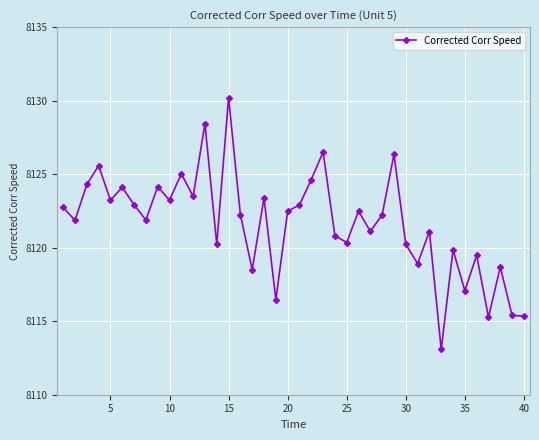

What is the difference between the second highest and minimum values?

15.4